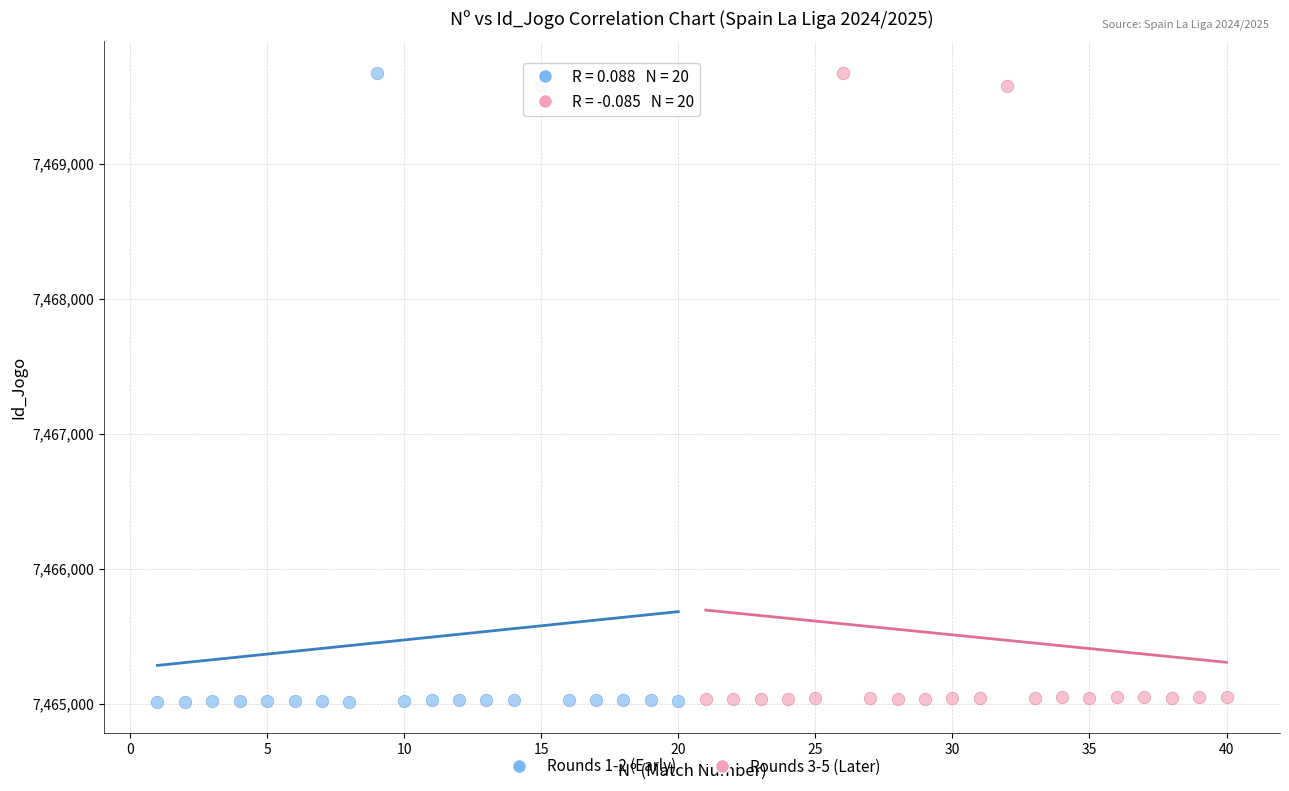

What are all the series names shown in the legend?

Rounds 1-2 (Early), Rounds 3-5 (Later)